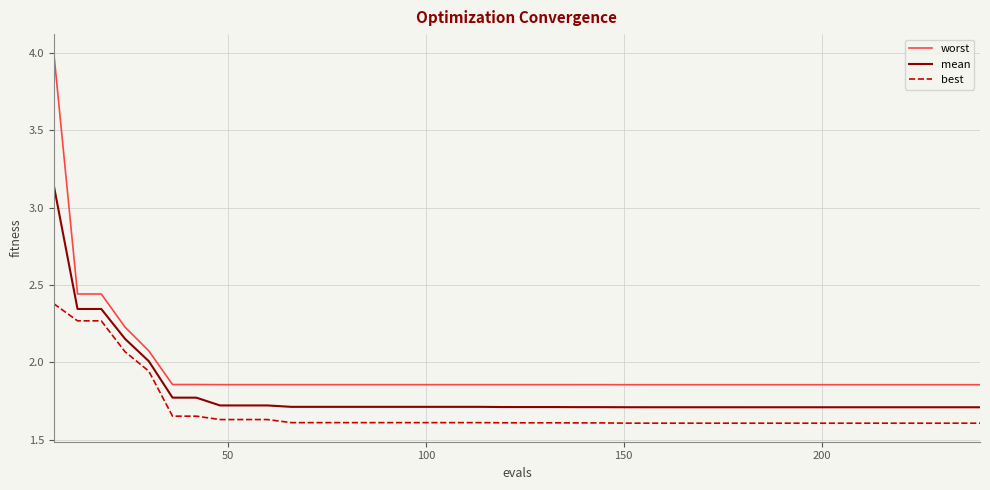

Which series has the largest total across all categories?

worst